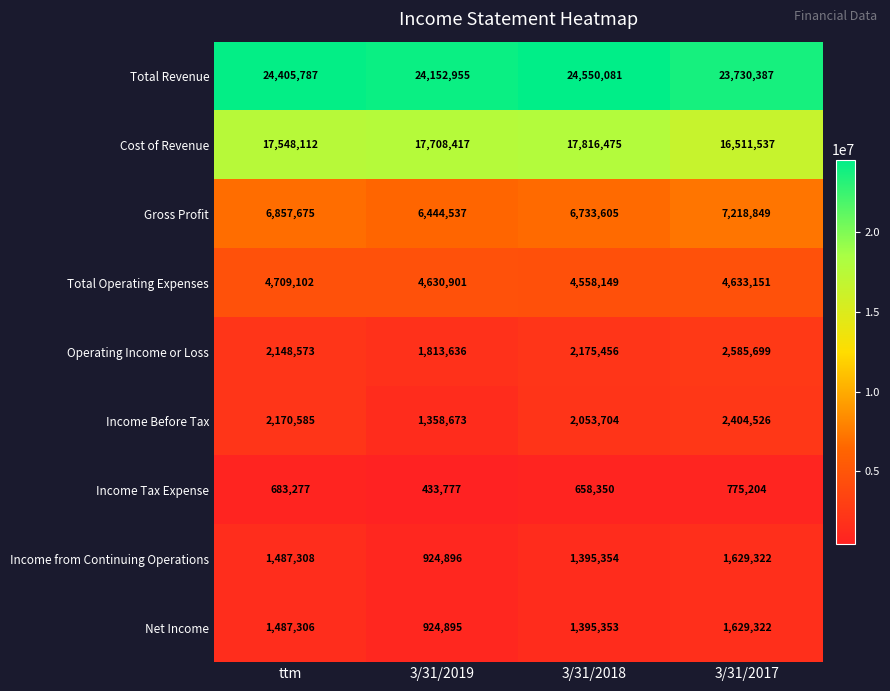

What is the difference between the second highest and second lowest values in the Total Operating Expenses series?

2250